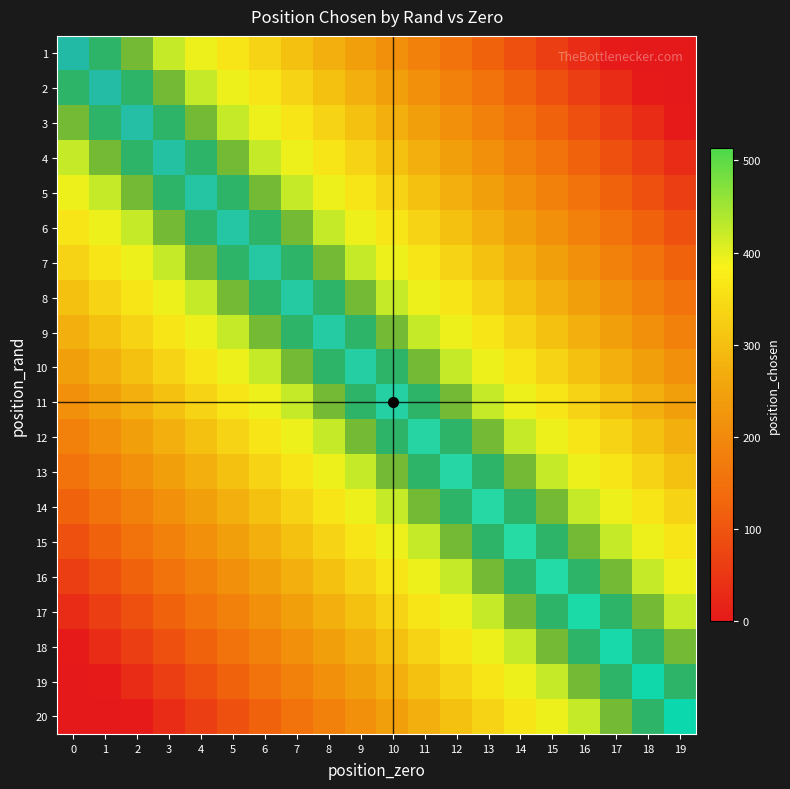

At how many categories does at least one series exceed 0?

20